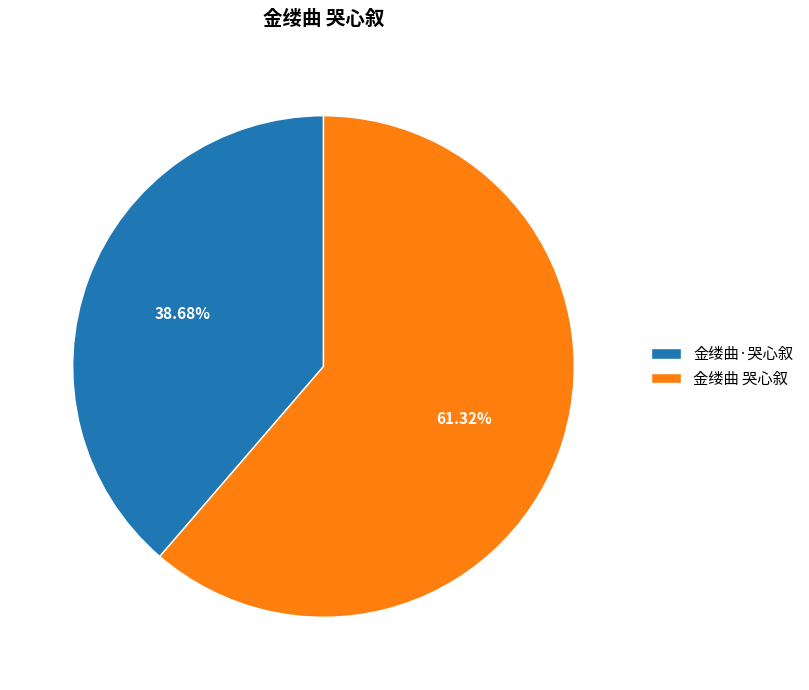

How many slices are in this pie chart?

2